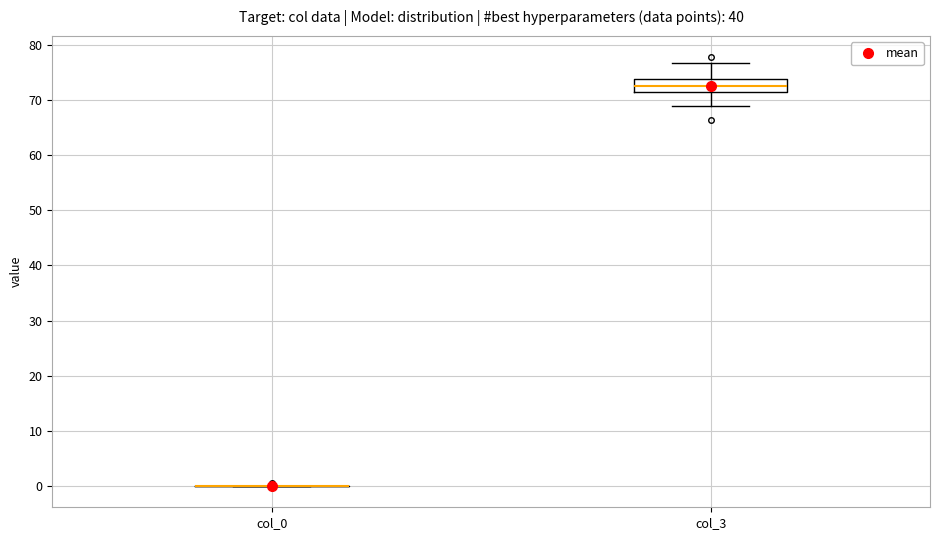

Which box is the tallest, from its lower edge to its upper edge?

col_3